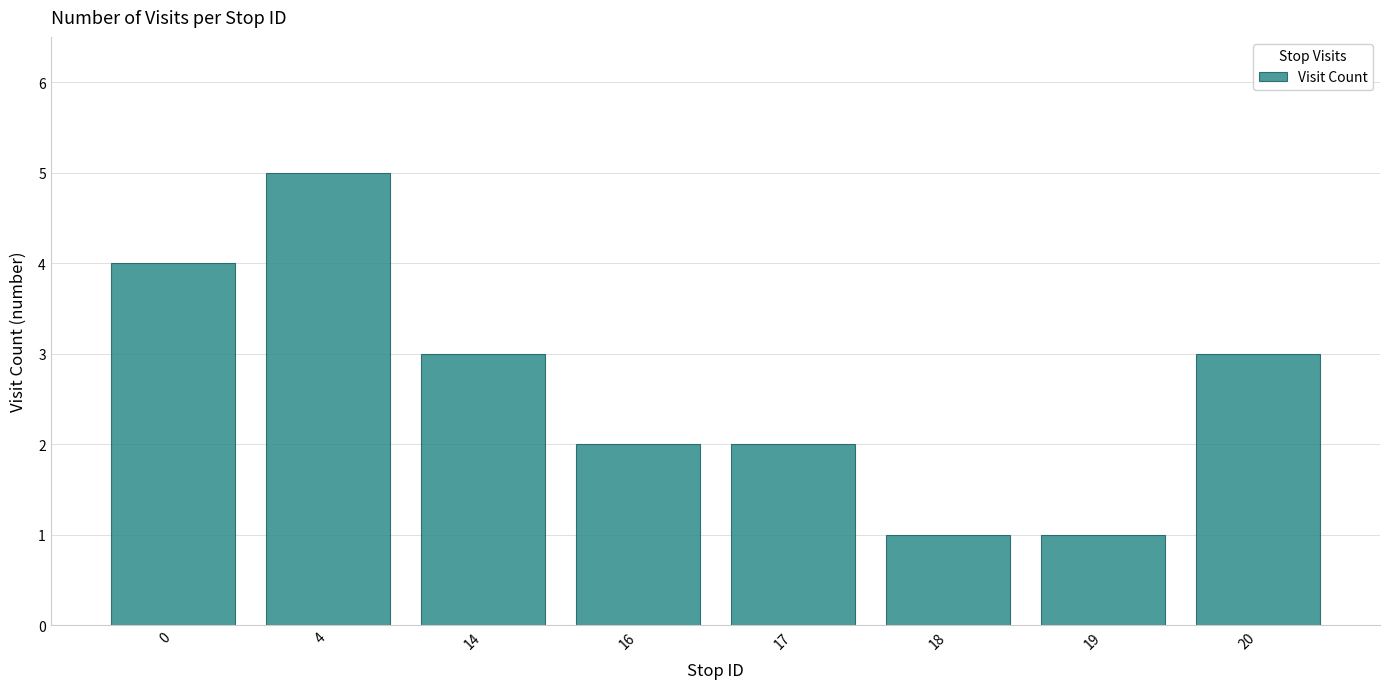

What is the change in value from 0 to 19?

-3